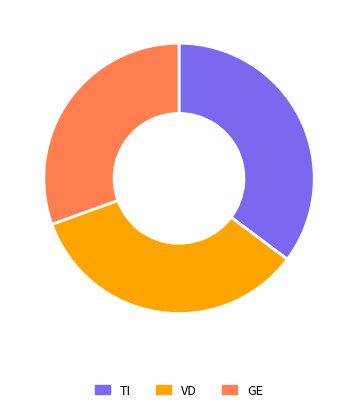

Is there any slice that represents more than half of the pie?

No